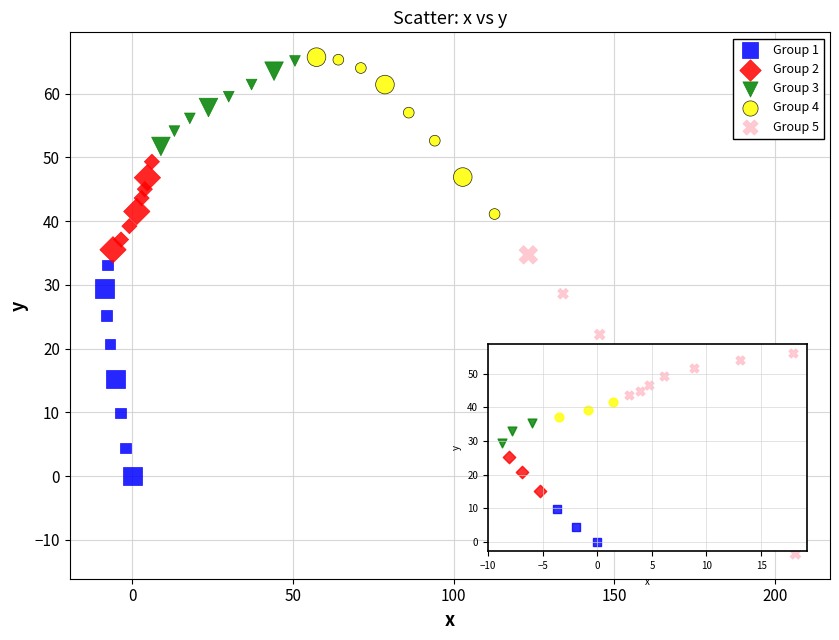

Which series has the largest Y range (max minus min)?

Group 5